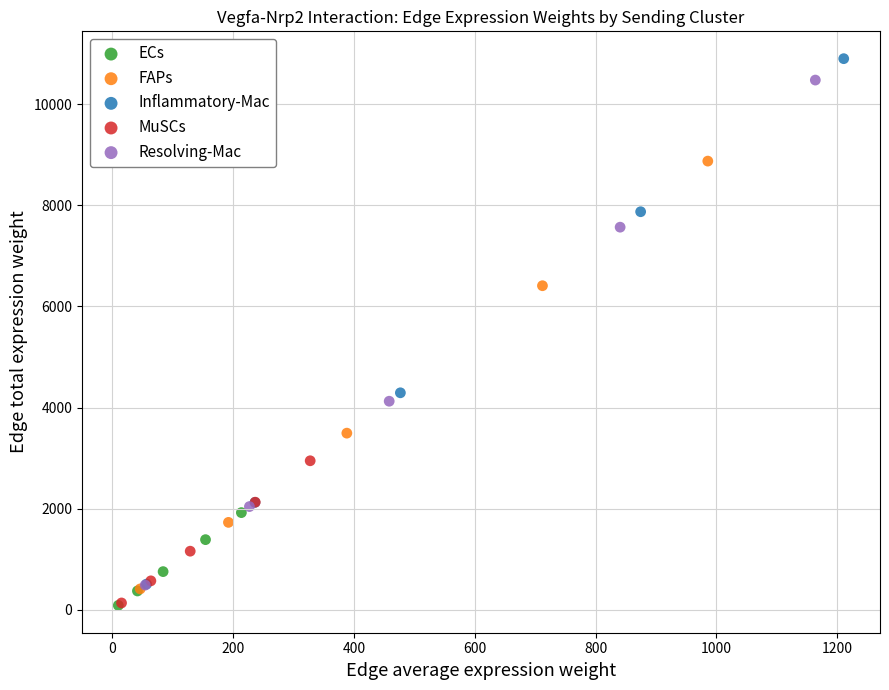

Which series has the widest spread of Y values?

Inflammatory-Mac